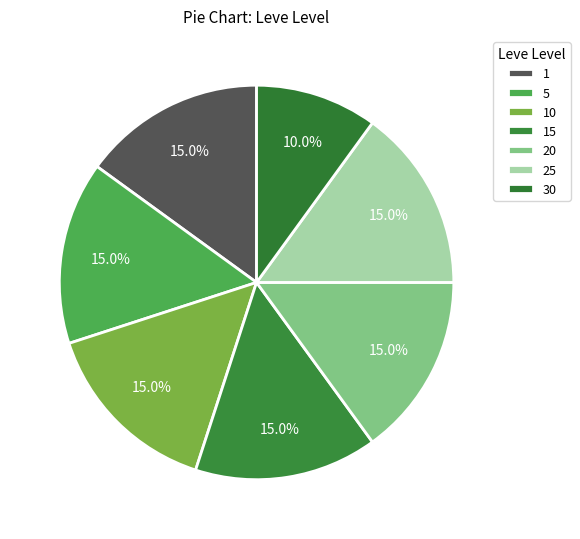

Does any single category account for the majority?

No